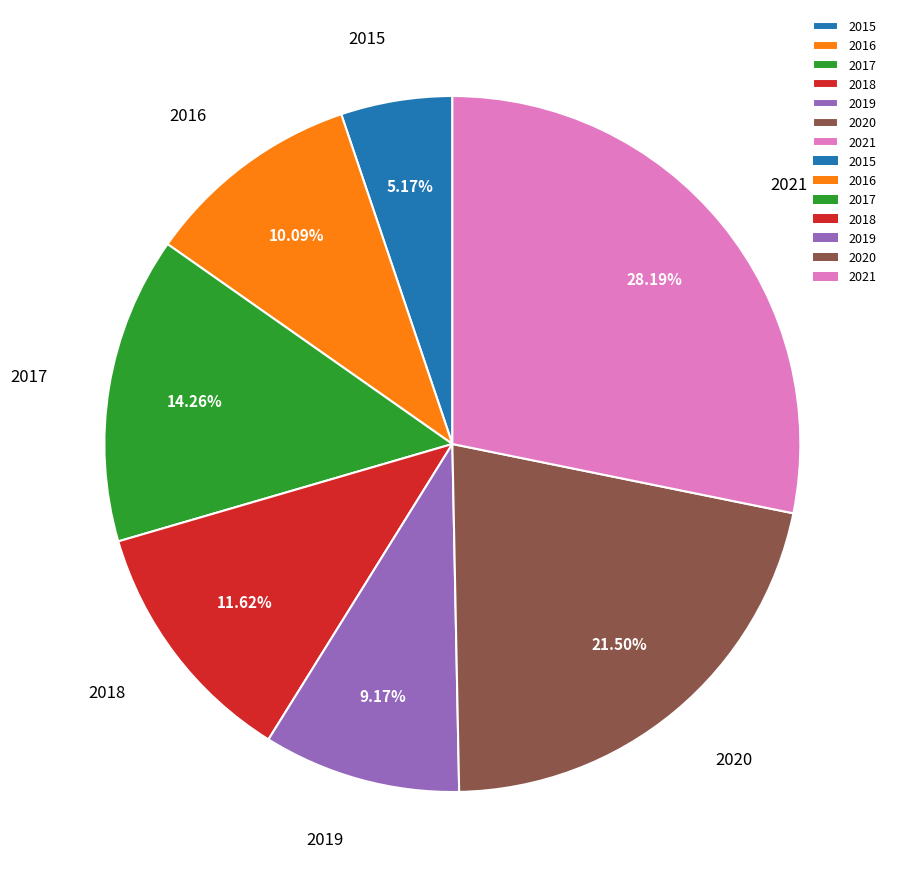

What is the ratio of the value at 2016 to the value at 2020?

0.5